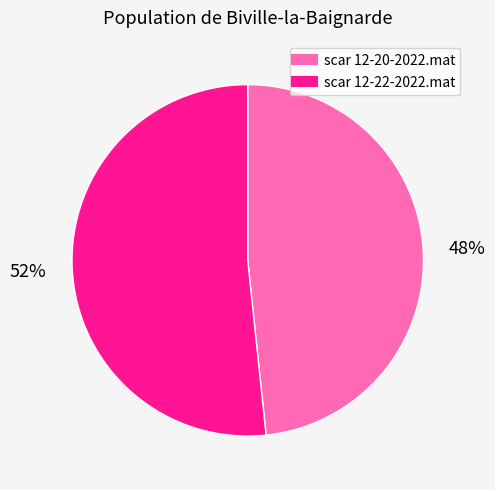

To the nearest percent, what percentage of the pie is scar 12-20-2022.mat?

48%